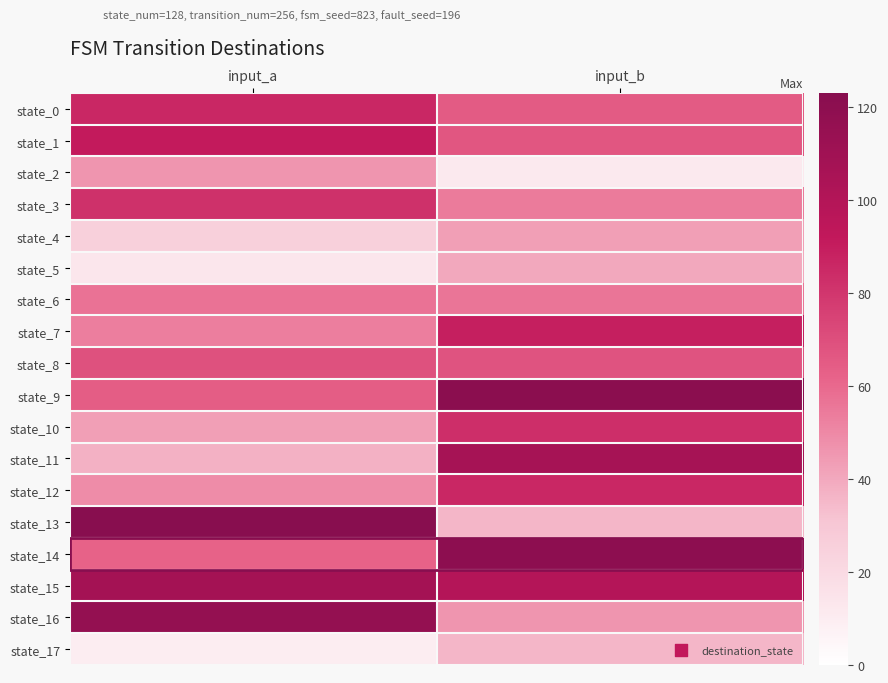

What is the spread (max minus min) of values at input_a?

113